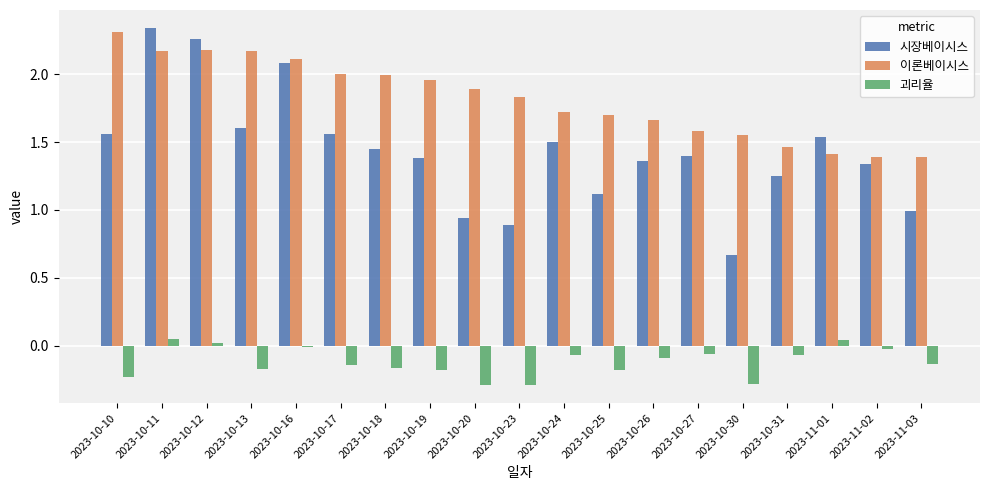

What is the sum of all 괴리율 values?

-2.3